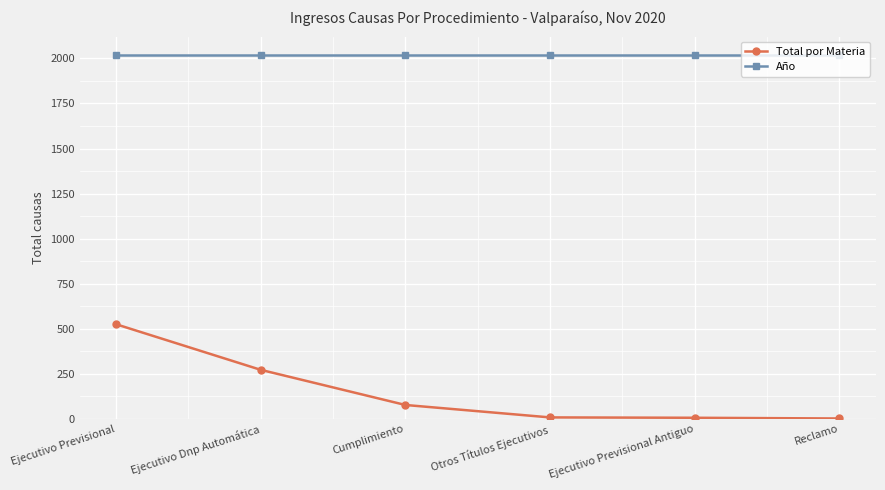

What is the approximate value of Año at Reclamo?

2020